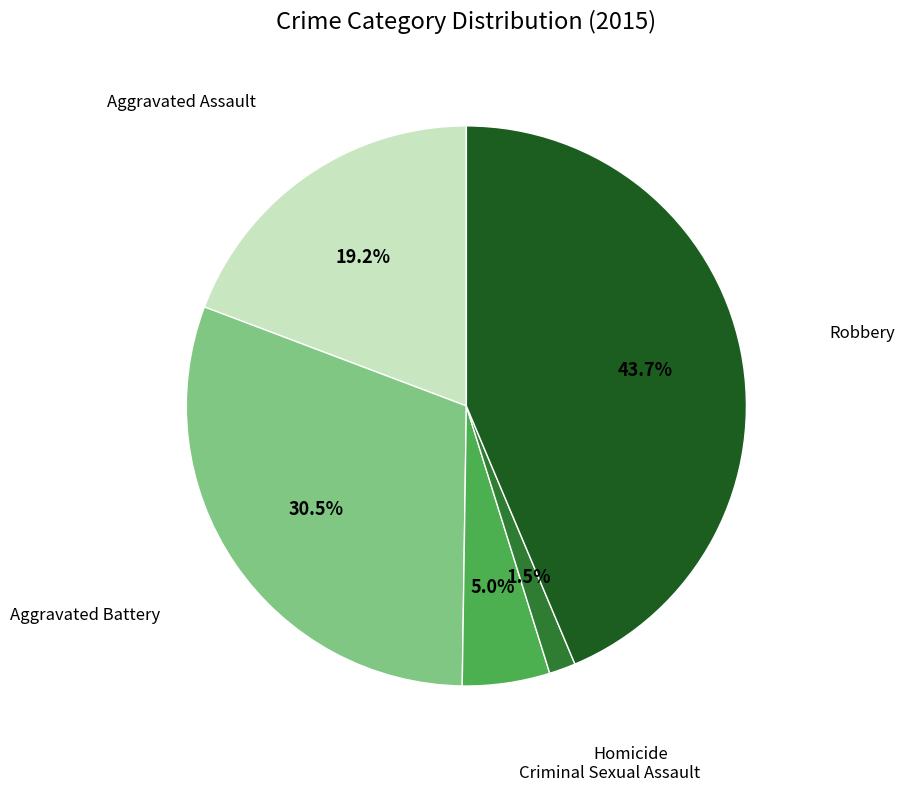

Is there any slice that represents more than half of the pie?

No